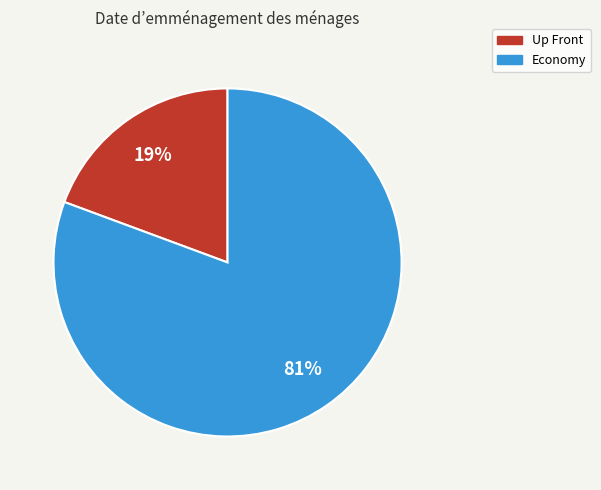

To the nearest percent, what portion does Economy represent?

81%